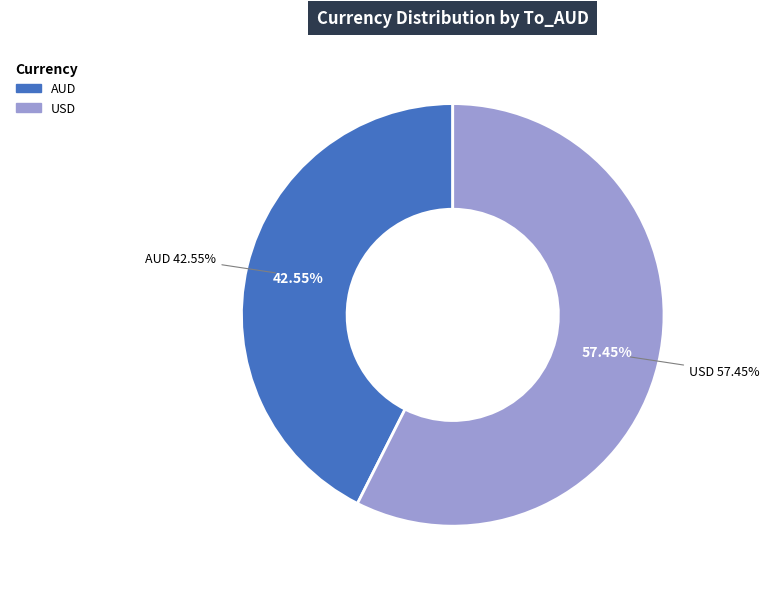

Combined, what portion of the pie is USD and AUD?

100.0%